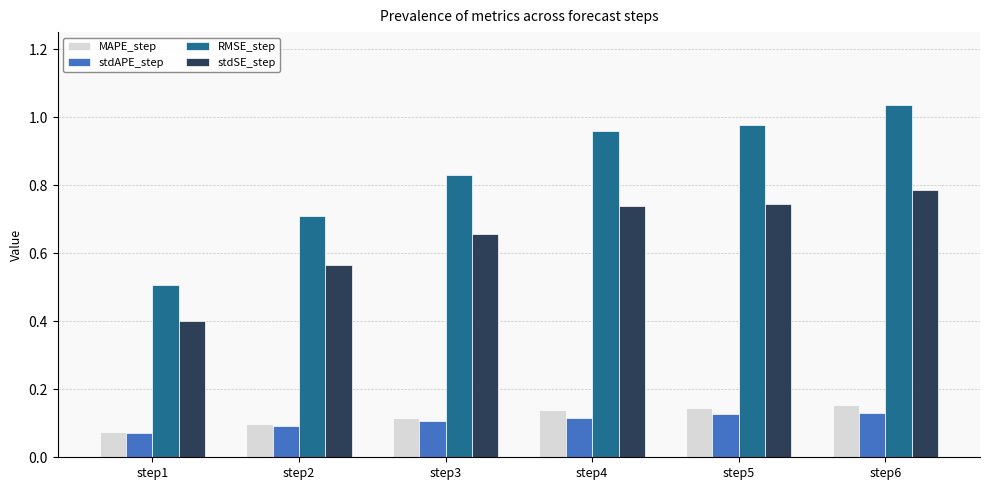

Does the chart contain stacked bars?

No